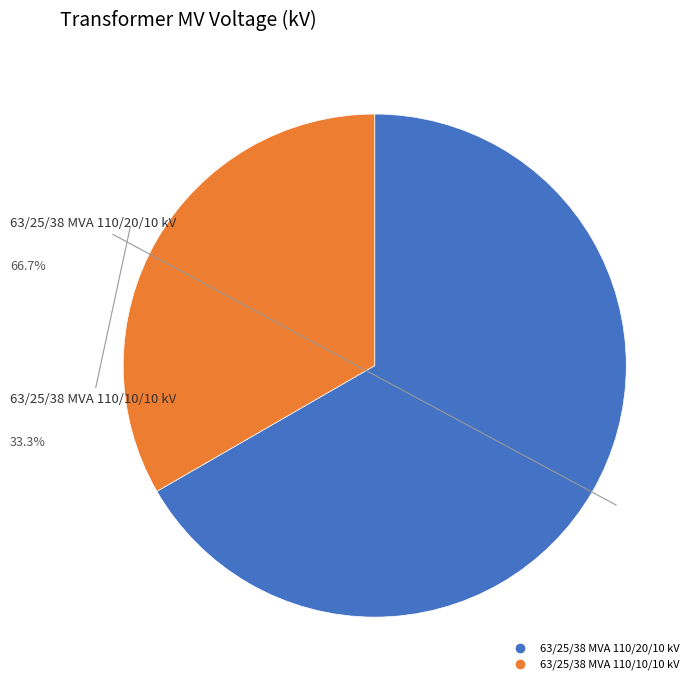

Count the number of slices in the pie.

2